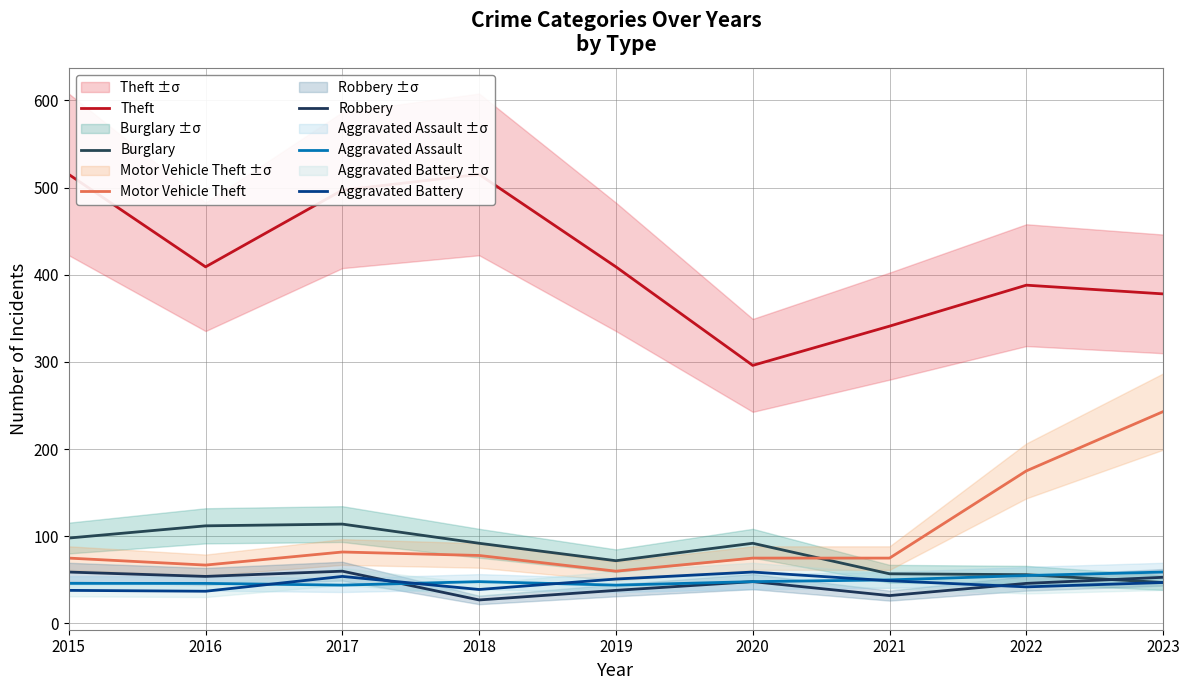

Which category has the highest value in the Theft series?

2015